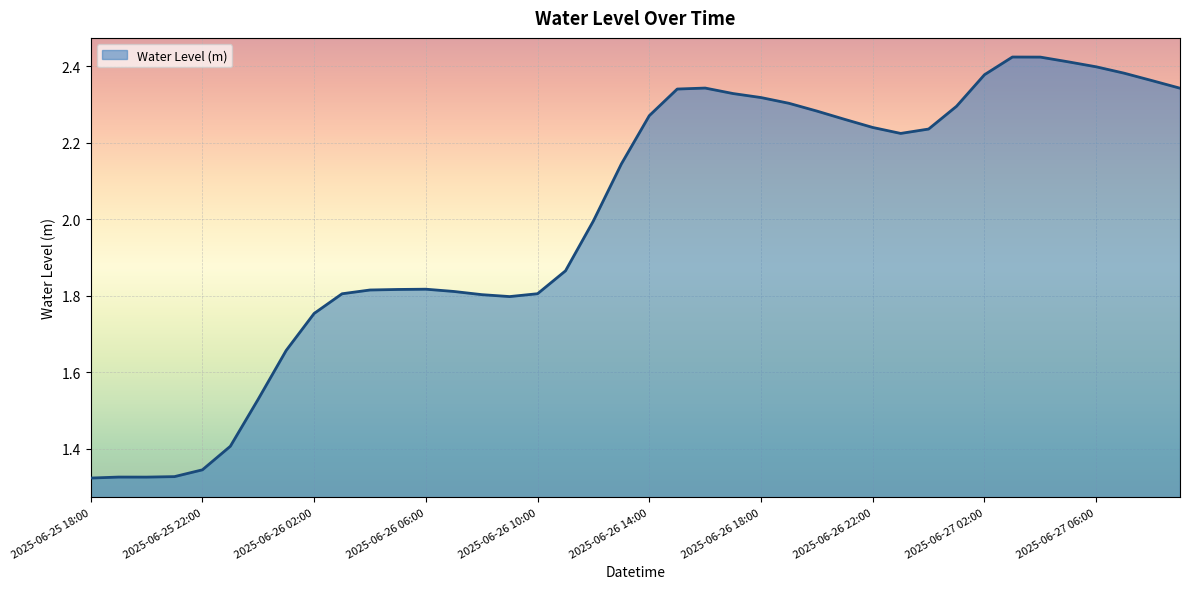

How many interior local peaks (higher than both neighbors) does the data have?

4